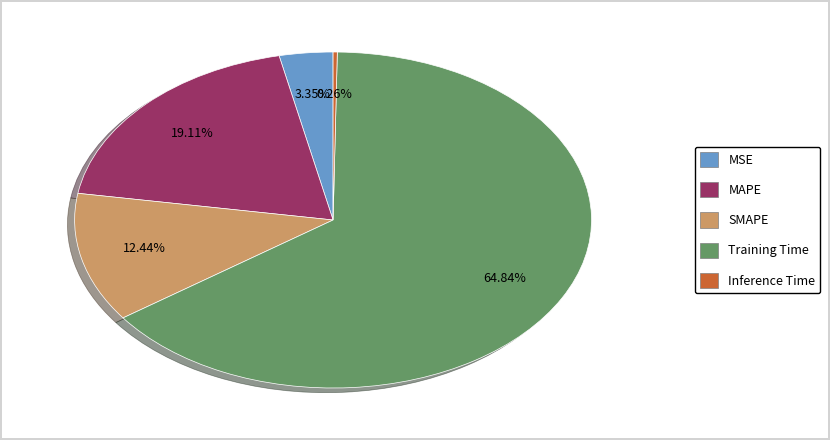

Does MAPE account for over 50% of the chart?

No